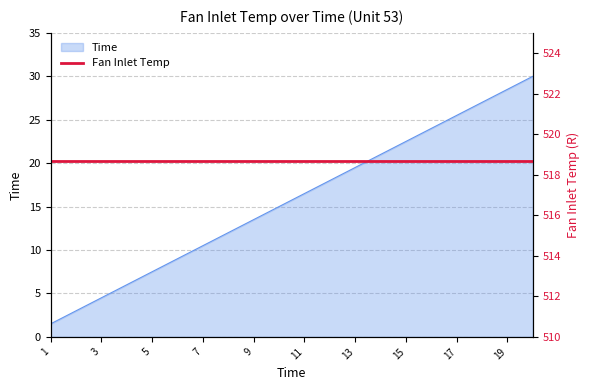

At which category does the chart reach its peak across all series?

20